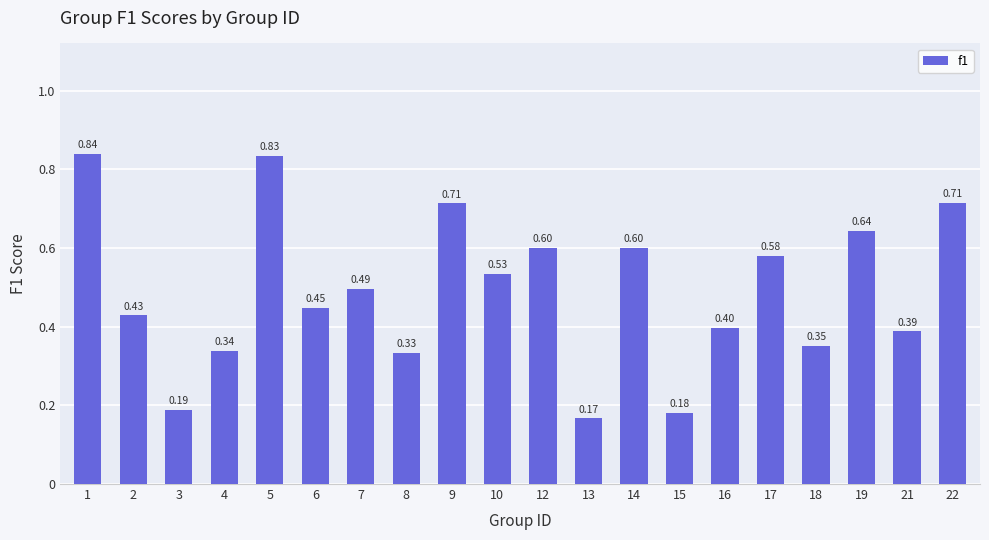

What is the change in value from 8 to 14?

+0.3